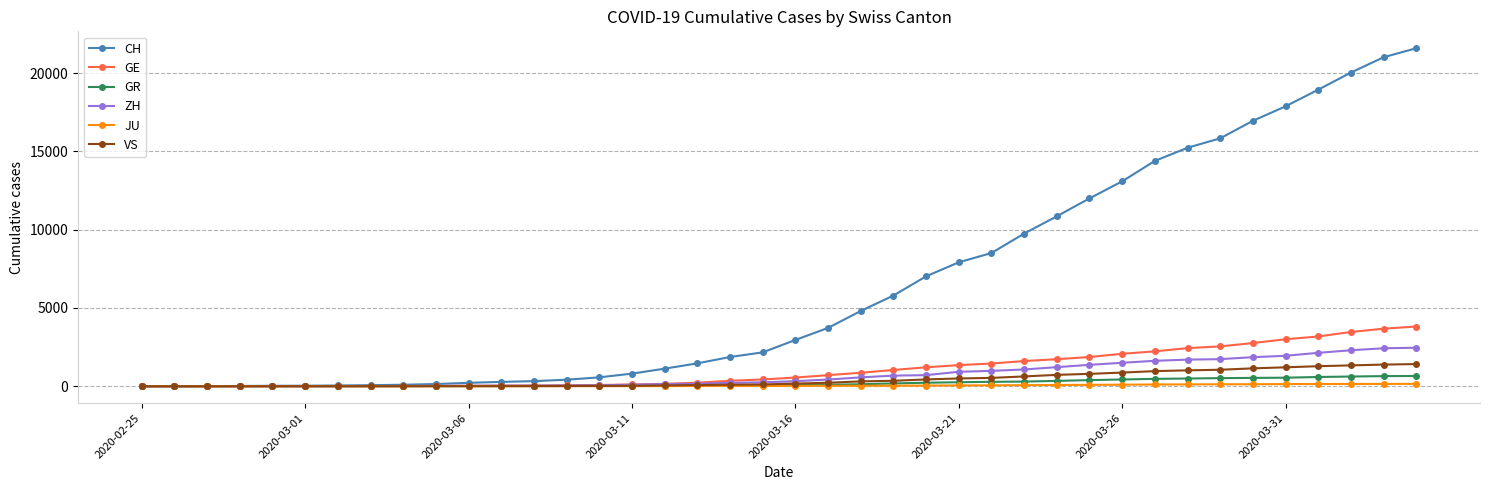

What is the difference between the maximum and second lowest values in the GR series?

655